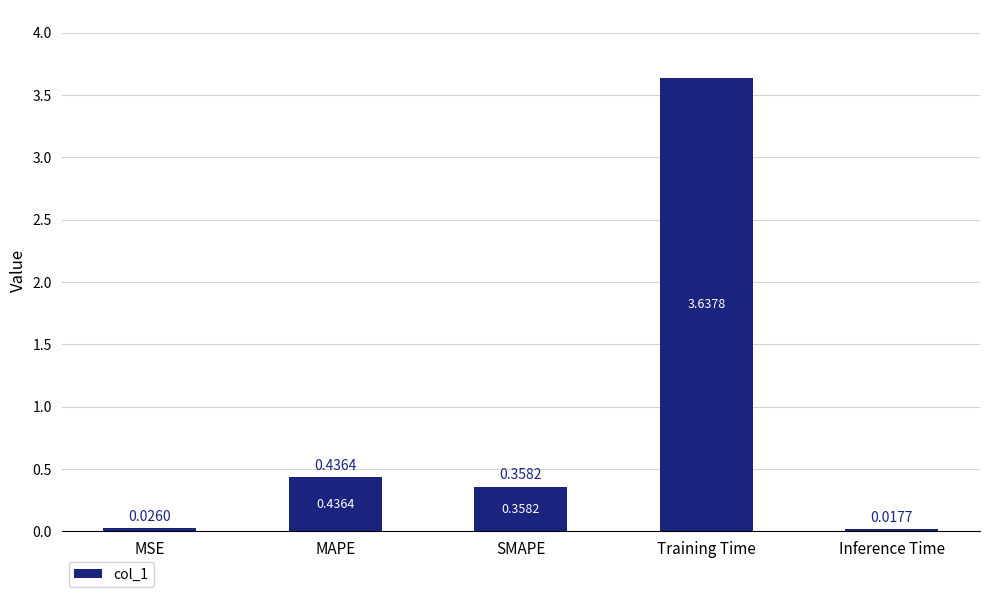

What is the label of the 2nd bar from the left?

MAPE